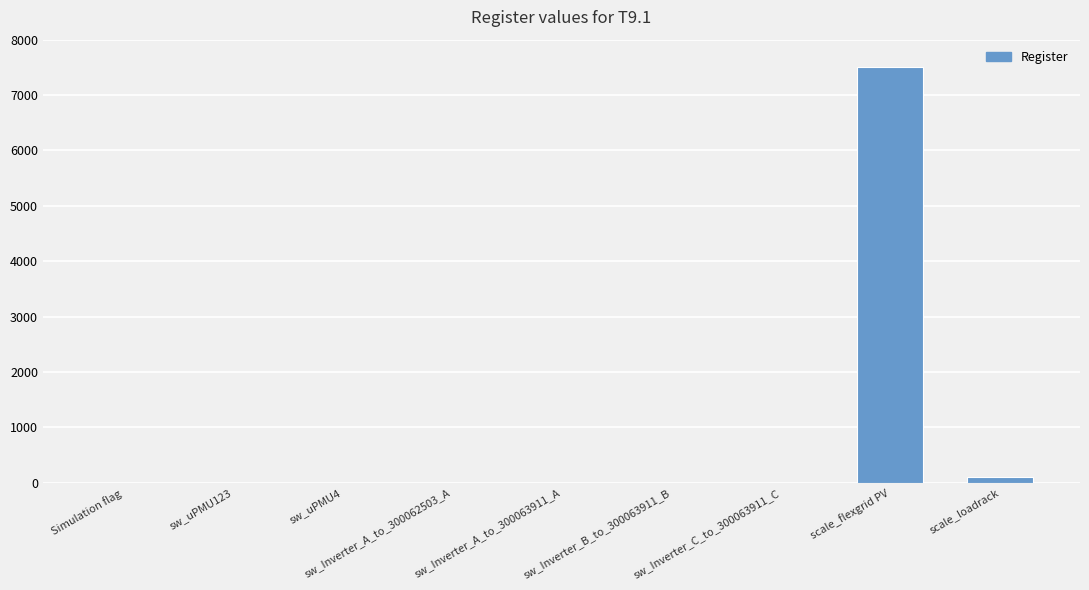

The value at sw_Inverter_A_to_300063911_A is -2902. True or false?

False